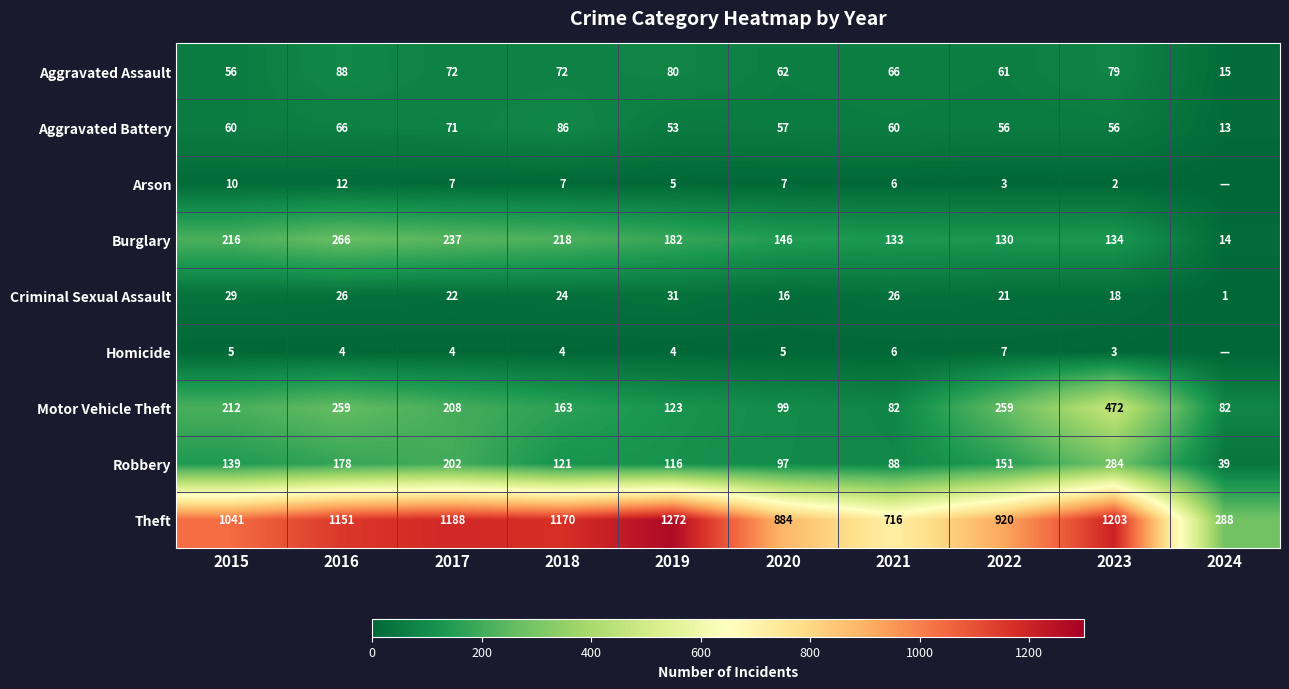

What is the difference between the maximum and minimum values in the Theft series?

984